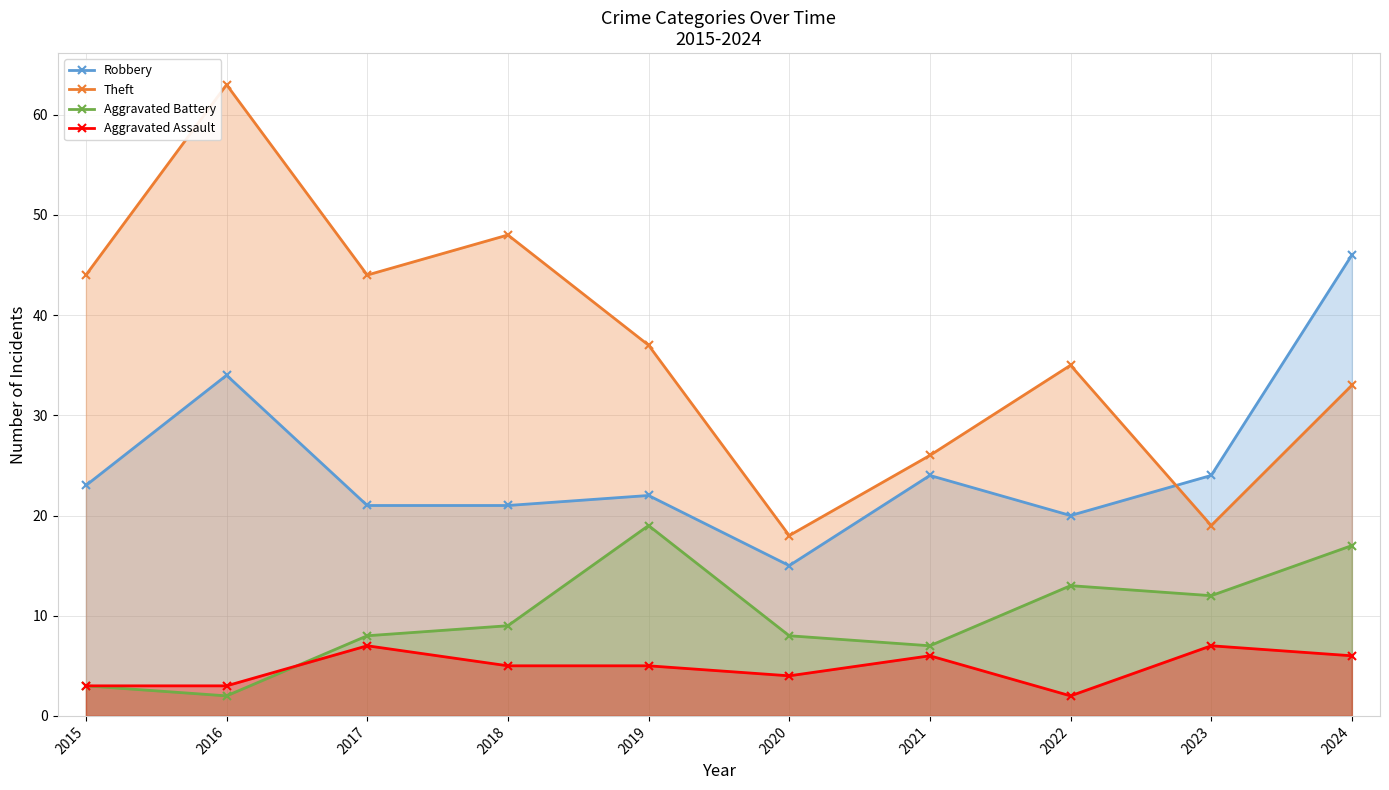

Is the value of Robbery at 2017 greater than the value of Aggravated Battery at 2024?

Yes